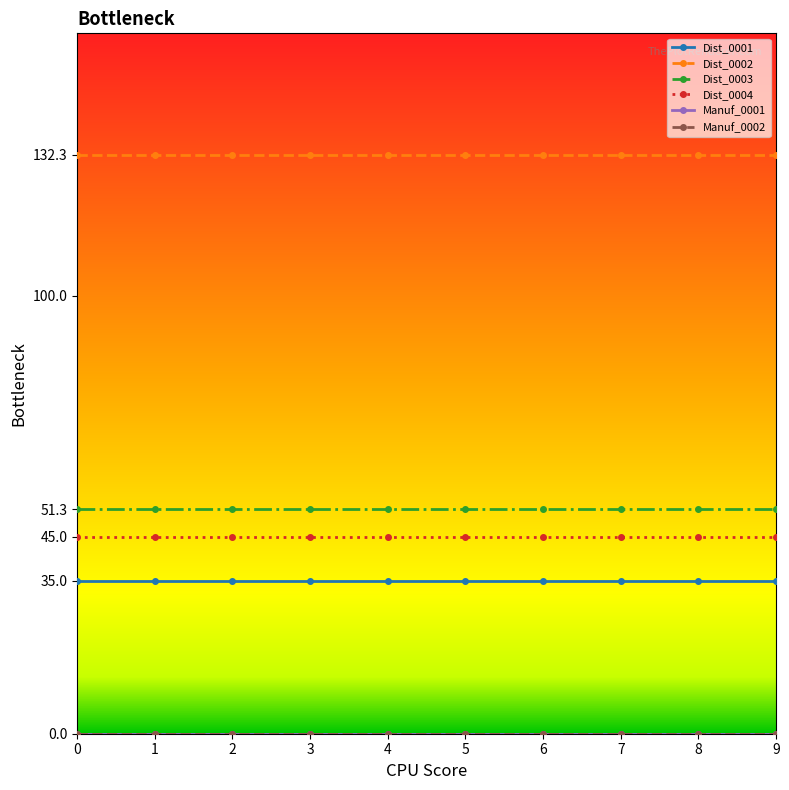

What is the maximum value shown in the chart?

132.3